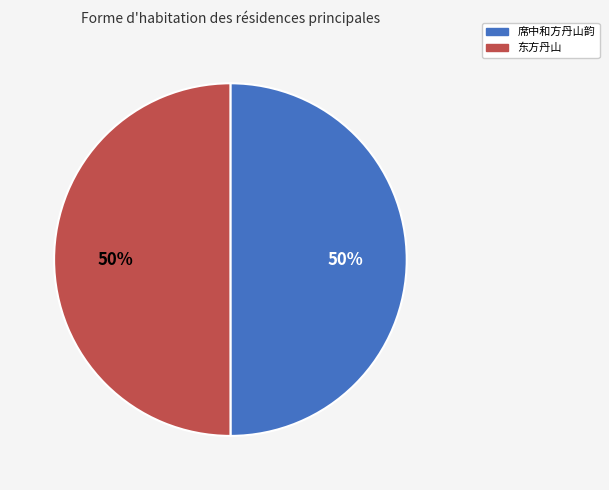

How many segments does this pie chart have?

2